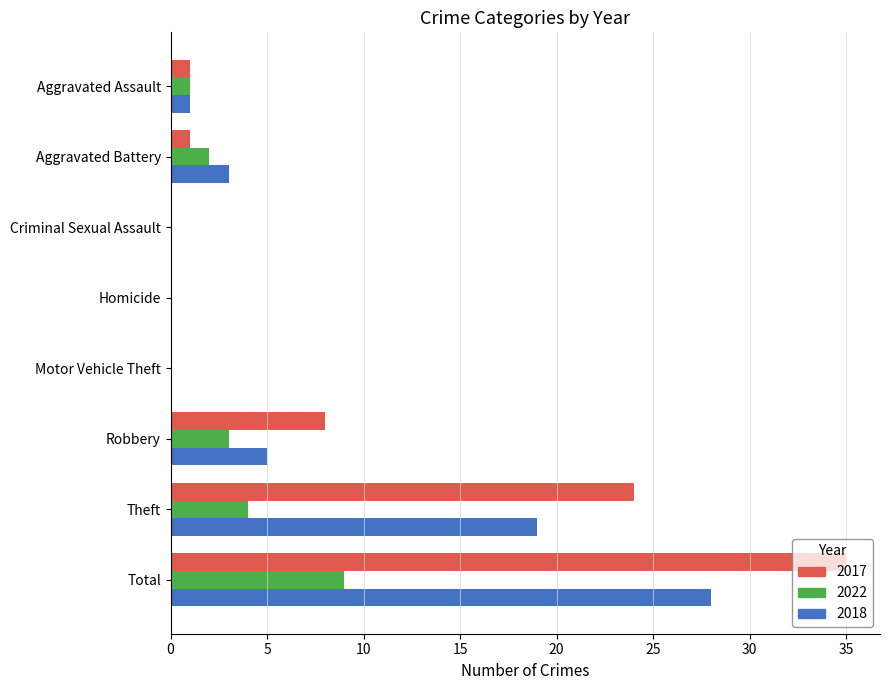

Read the 2017 value at Robbery.

8